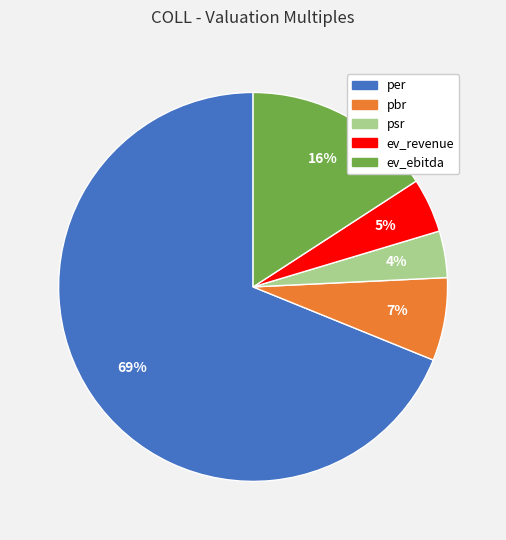

Between pbr and ev_revenue, which is larger?

pbr